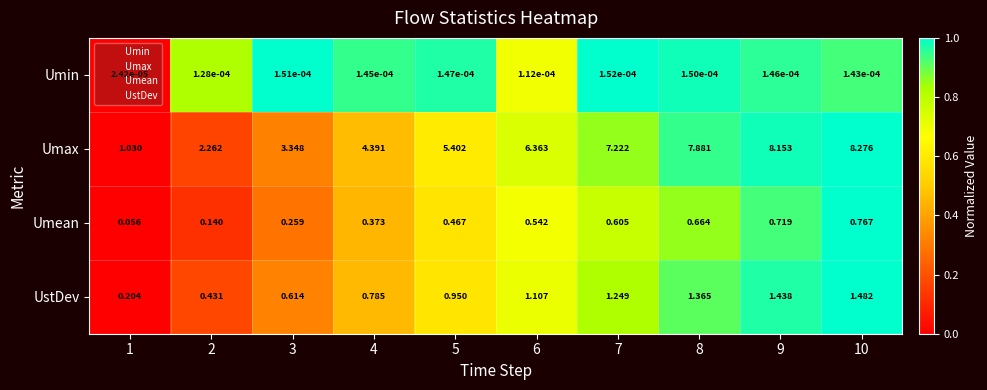

Which series changed the most between 1 and 8?

Umax